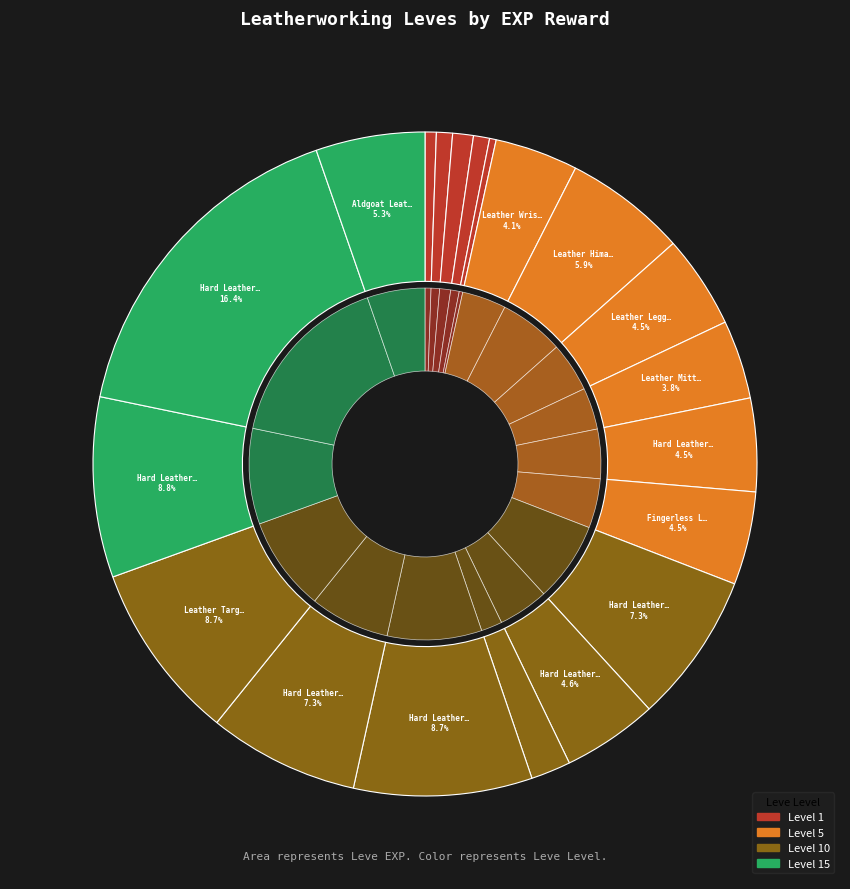

Which has a higher value, Hard Leather Harness or Leather Leggings?

Hard Leather Harness